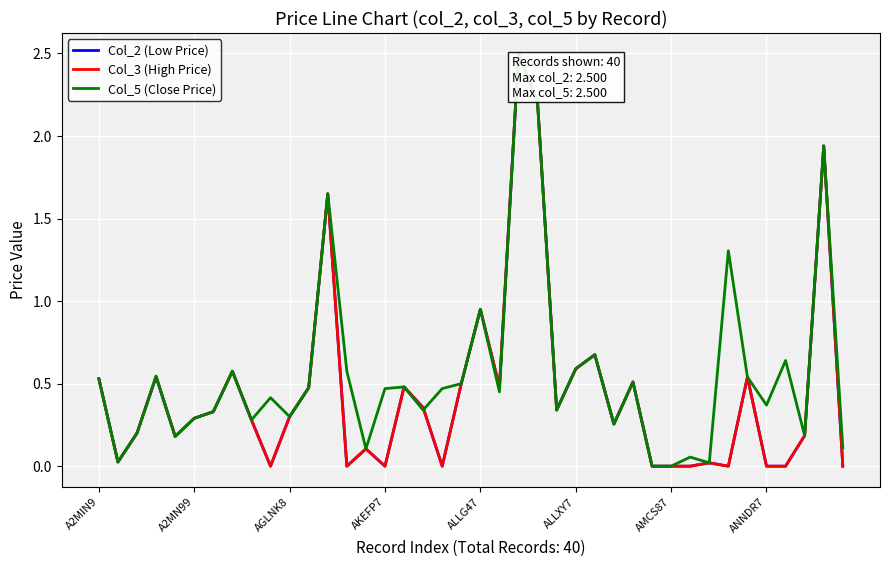

How many series are shown in this chart?

3